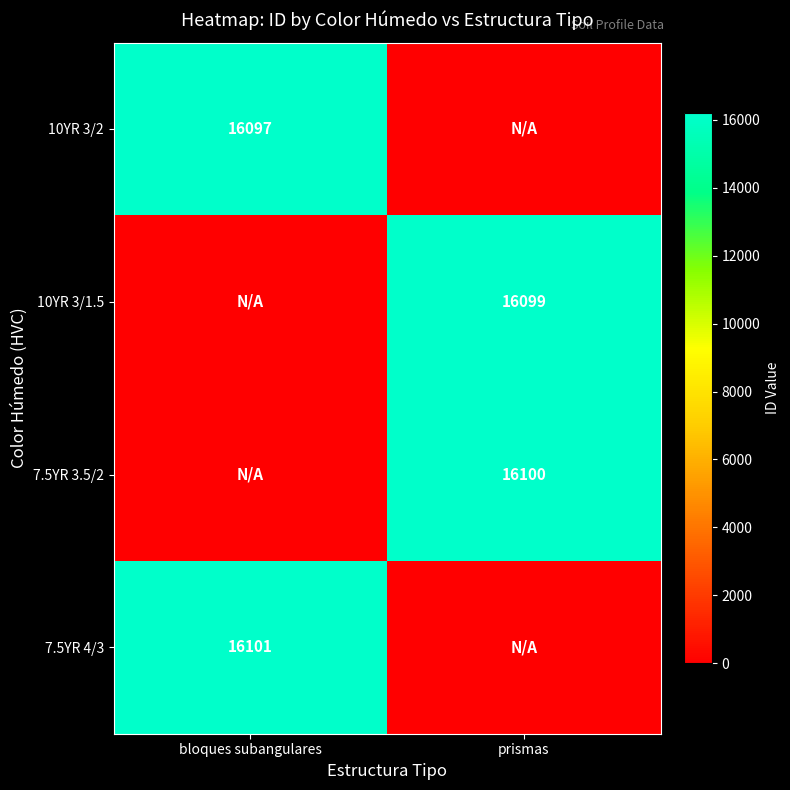

True or false: 10YR 3/1.5 has a value of 16099 at prismas.

True